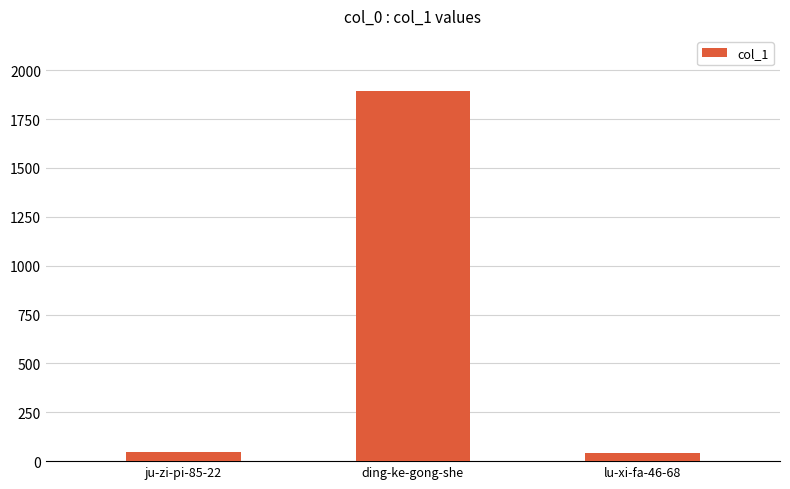

The chart shows a value of 1000 at ding-ke-gong-she. True or false?

False